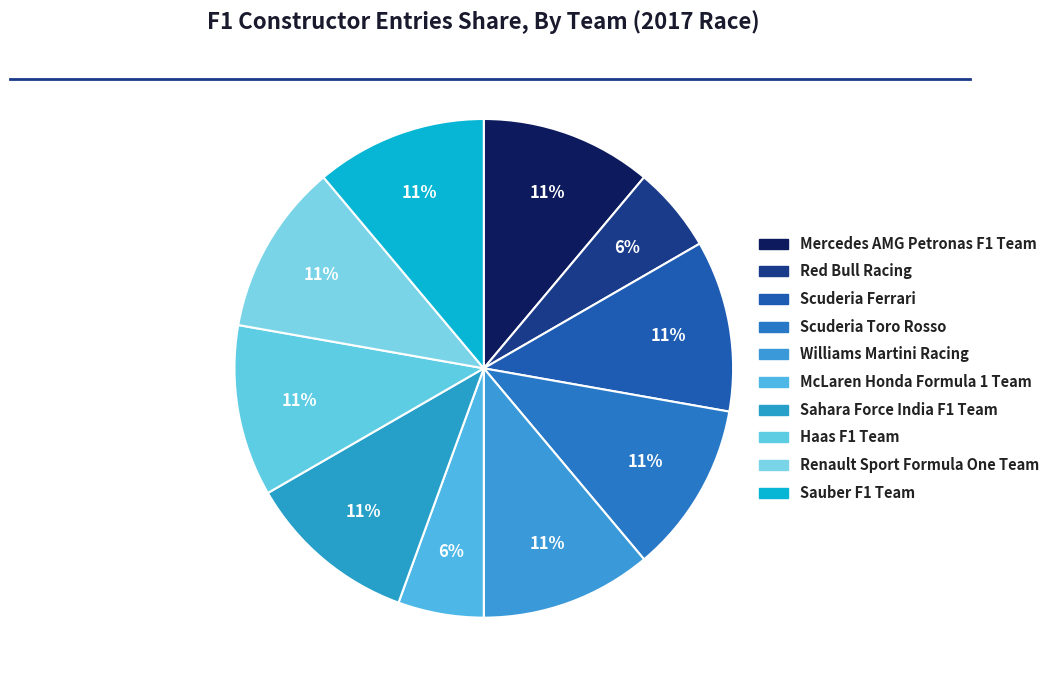

Count the number of slices in the pie.

10